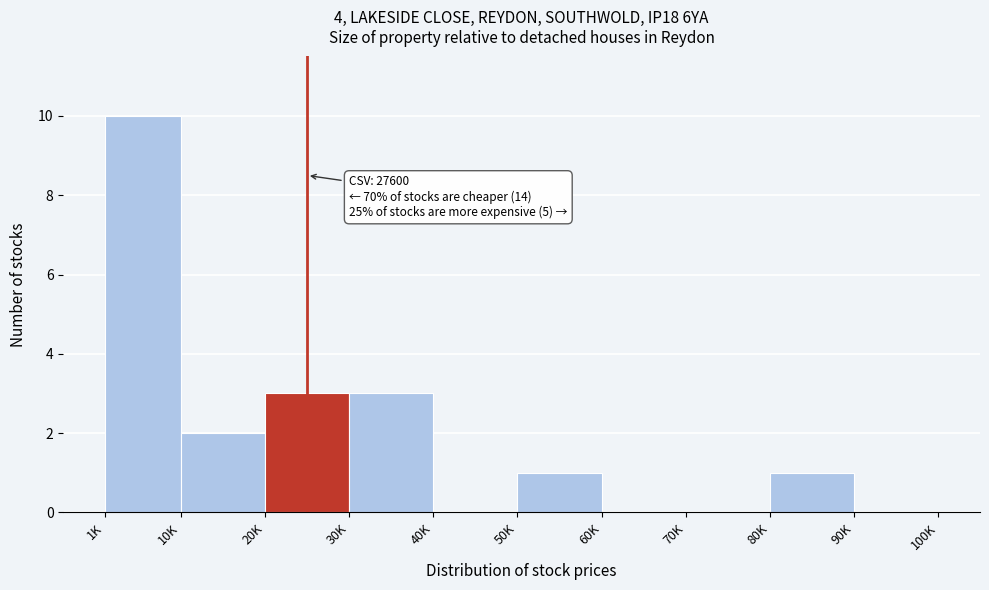

Reading left to right, extract all data points from this chart.

1K=10	10K=2	20K=3	30K=3	40K=0	50K=1	60K=0	70K=0	80K=1	90K=0